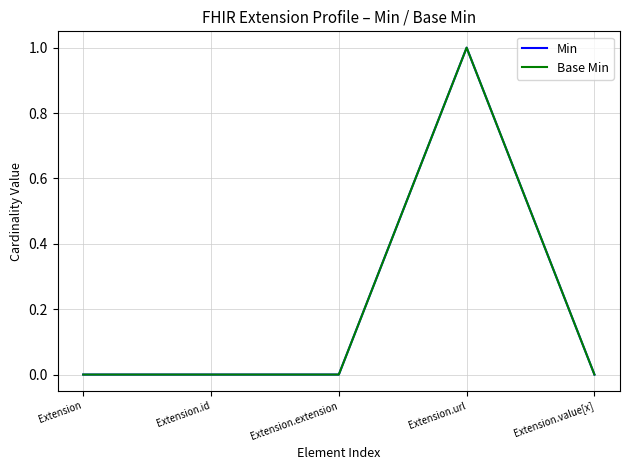

True or false: Min has a value of 0 at Extension.value[x].

True